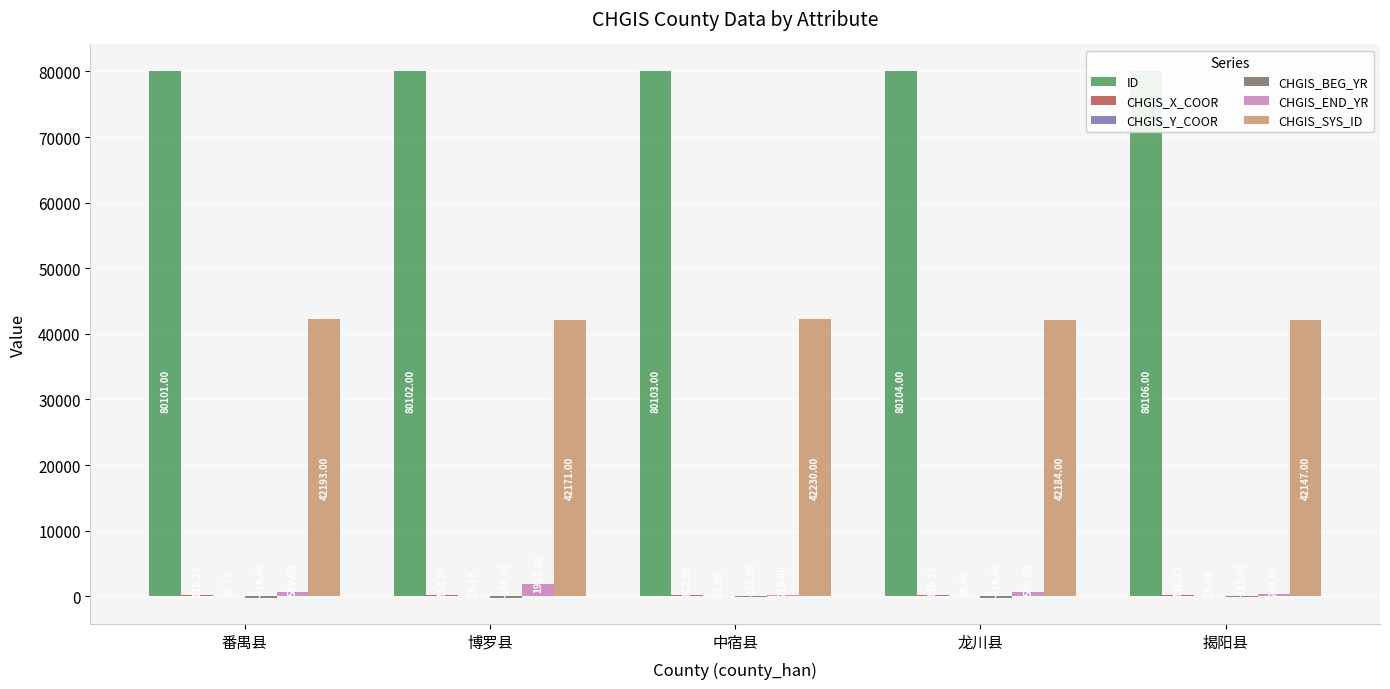

What is the total value across all series at 揭阳县?

122545.9